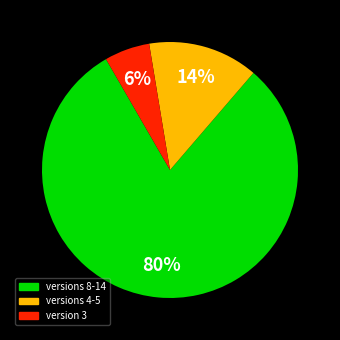

Is there any slice that represents more than half of the pie?

Yes